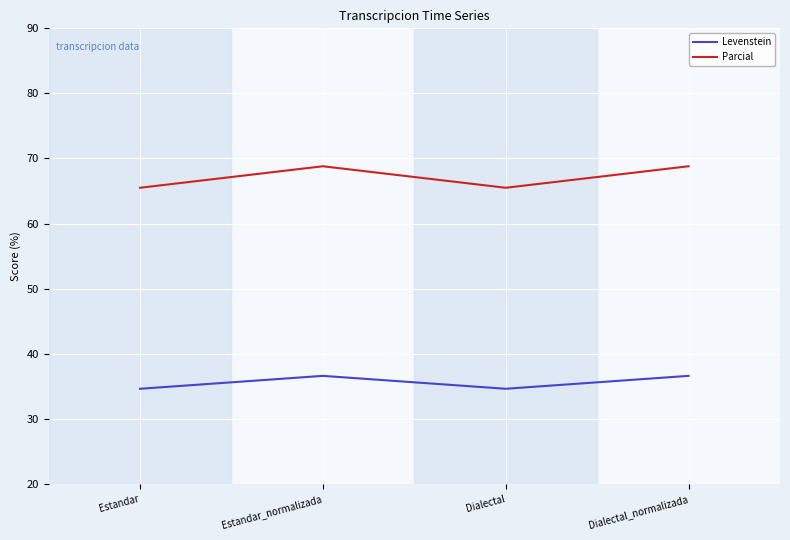

How many Levenstein values are between 34 and 36?

2